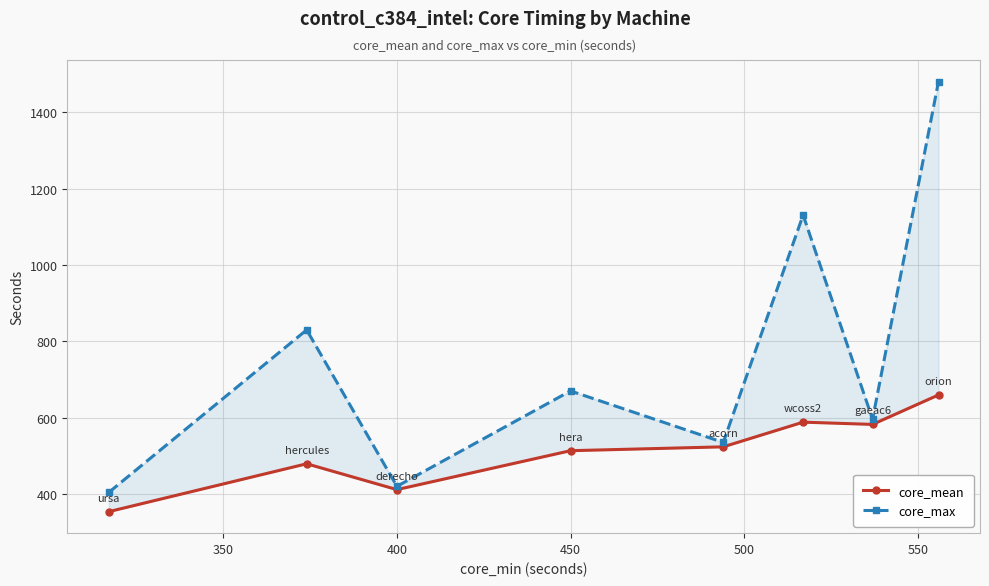

True or false: core_mean and core_max intersect in this chart.

False